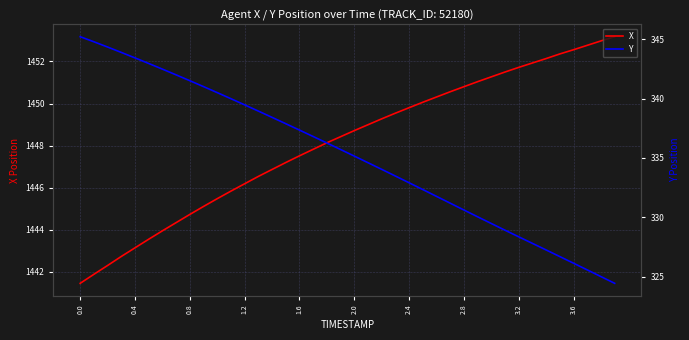

True or false: X has more than 0 interior local peaks.

False